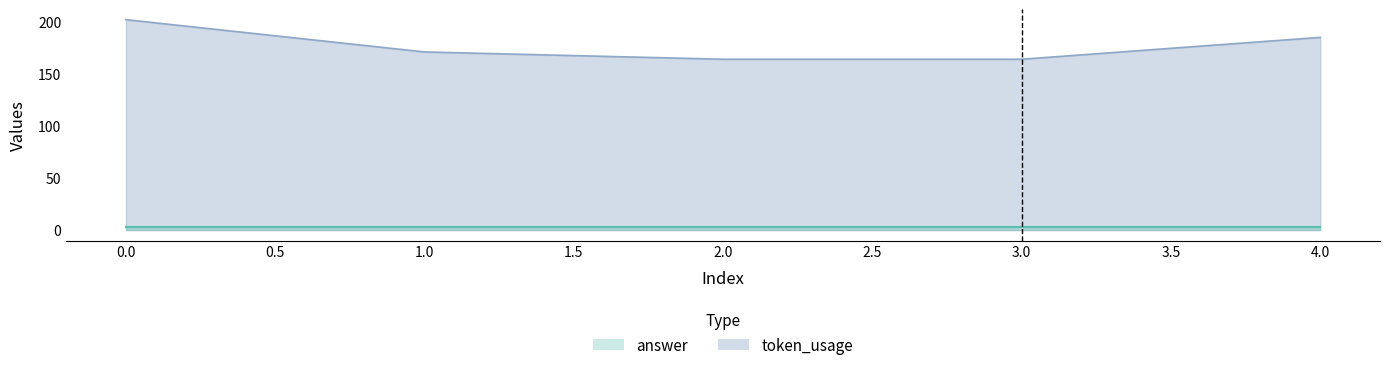

True or false: the data has more than 2 interior local peaks.

False